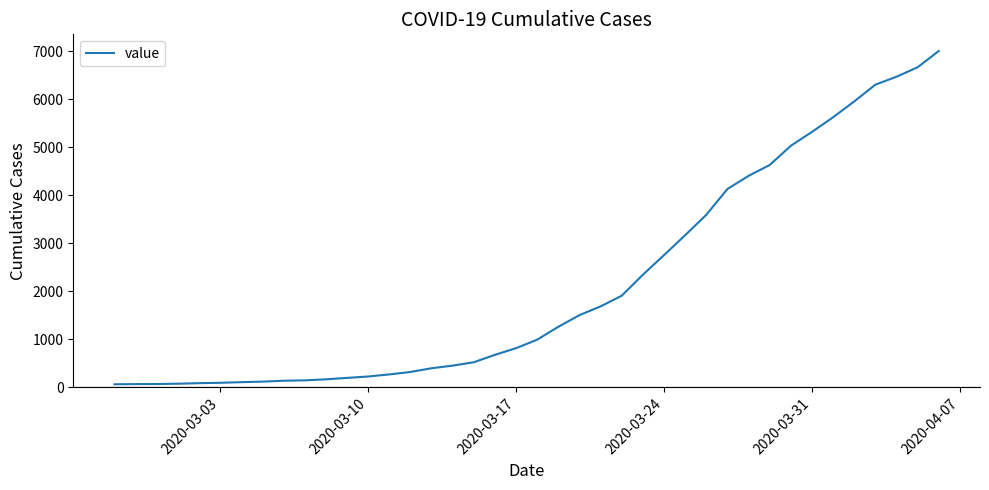

What is the greatest value displayed?

7004